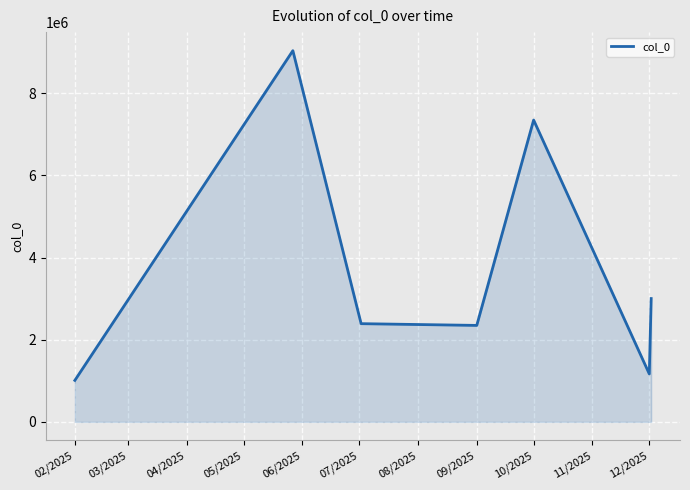

What is the difference between the maximum and minimum values?

8024757